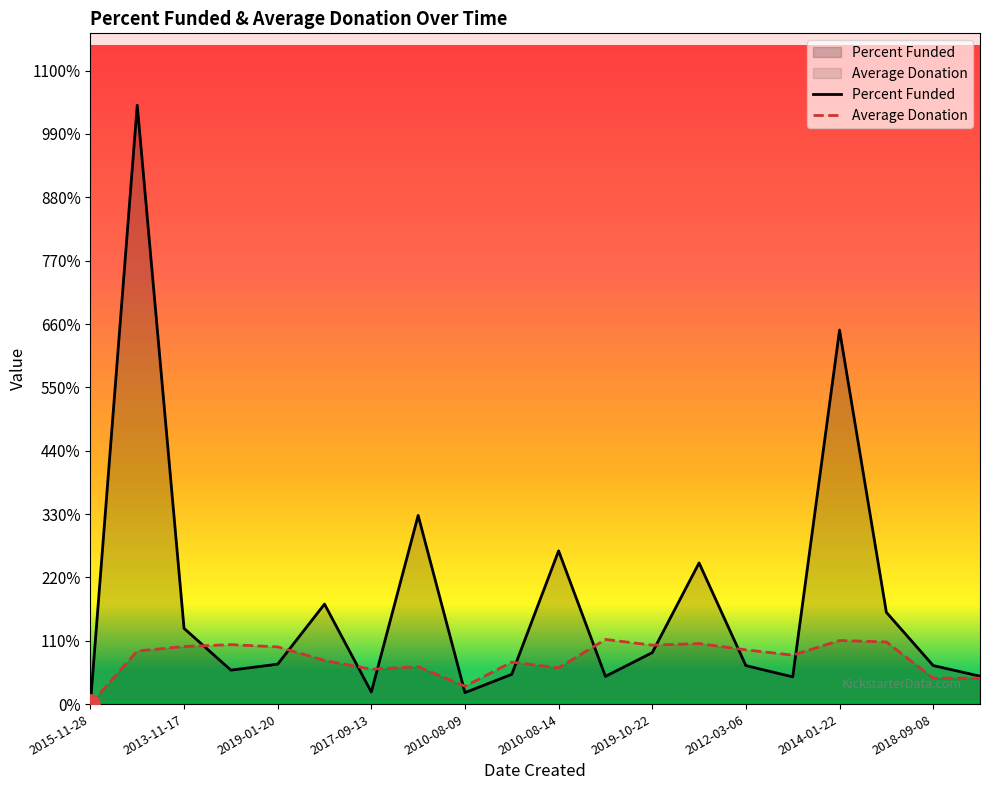

True or false: Average Donation has a value of 55.1 at 2019-10-22.

False